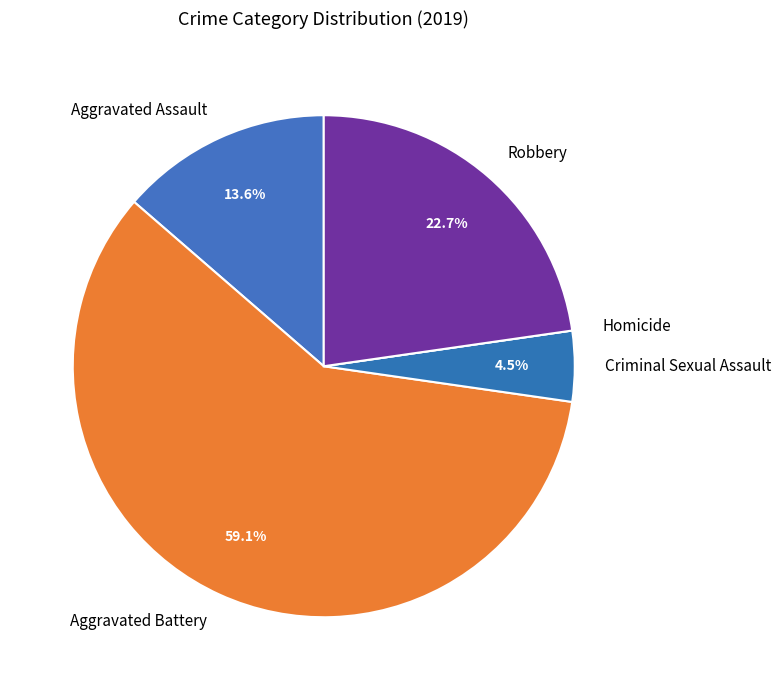

What is the ratio of the value at Aggravated Battery to the value at Aggravated Assault?

4.3